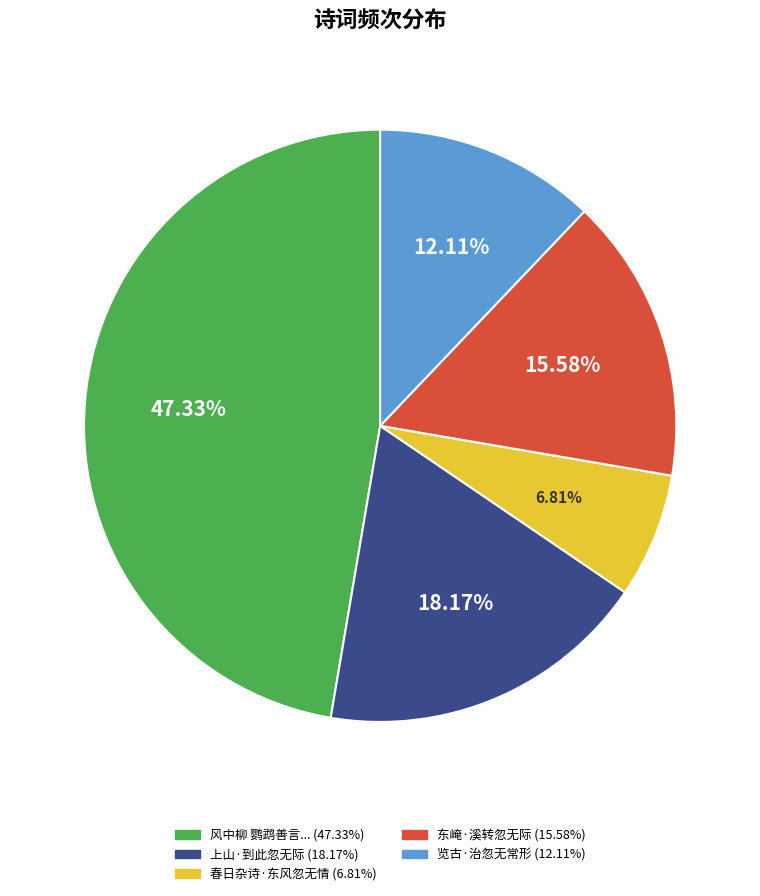

Is there a majority slice in this chart?

No